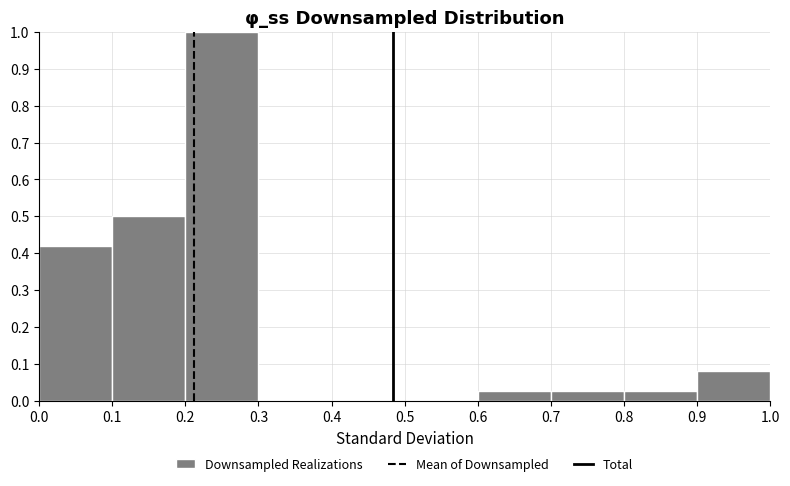

Reading left to right, transcribe this chart: for each bar, give the range it covers on the x-axis and its height. The values are not printed on the chart, so give them approximately, as read against the axis.

0.0 to 0.1: 0.42
0.1 to 0.2: 0.50
0.2 to 0.3: 1.00
0.3 to 0.4: 0
0.4 to 0.5: 0
0.5 to 0.6: 0
0.6 to 0.7: 0.03
0.7 to 0.8: 0.03
0.8 to 0.9: 0.03
0.9 to 1.0: 0.08